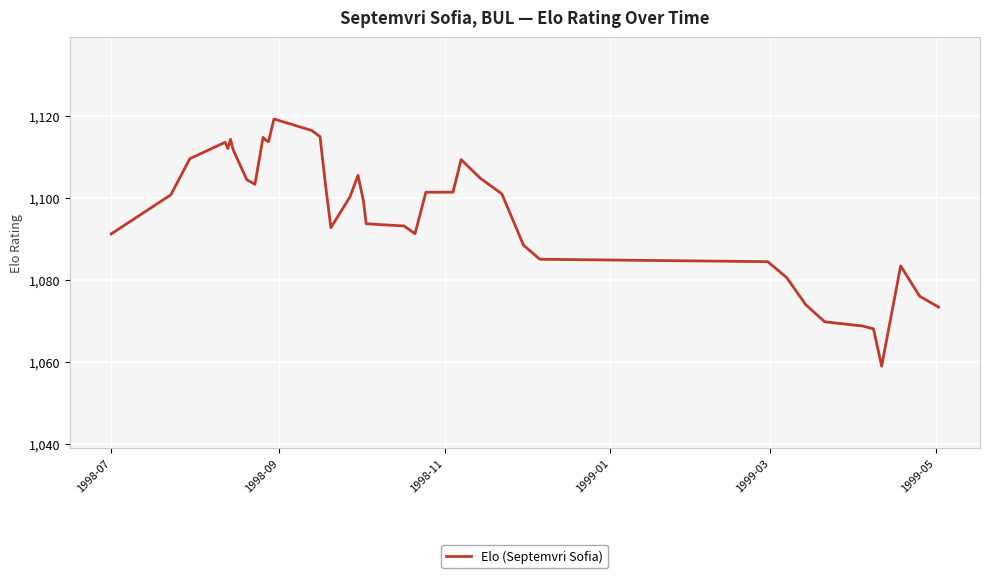

True or false: the data has more than 2 interior local peaks.

True